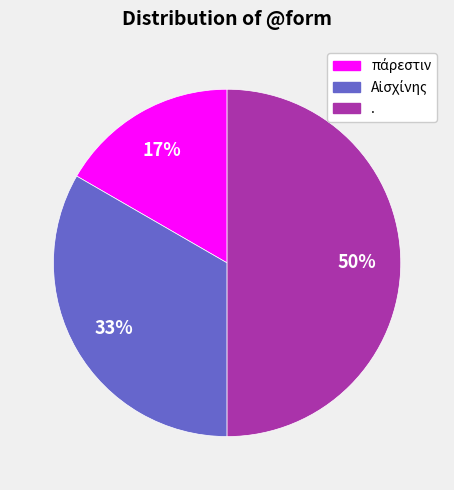

To the nearest percent, what is the average slice percentage?

33%